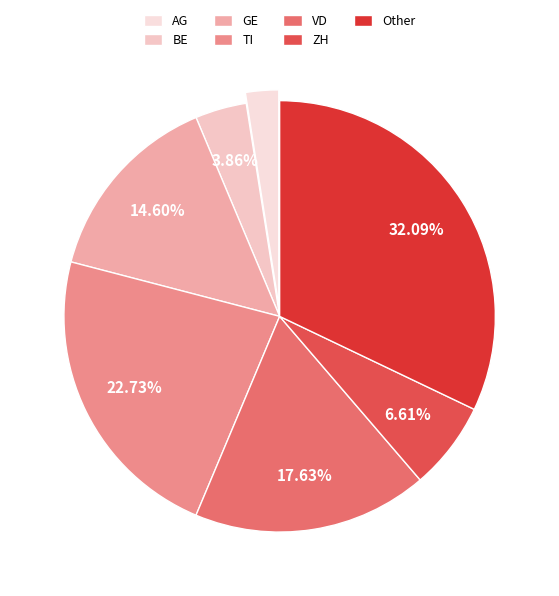

Which category has the biggest portion of the pie?

Other